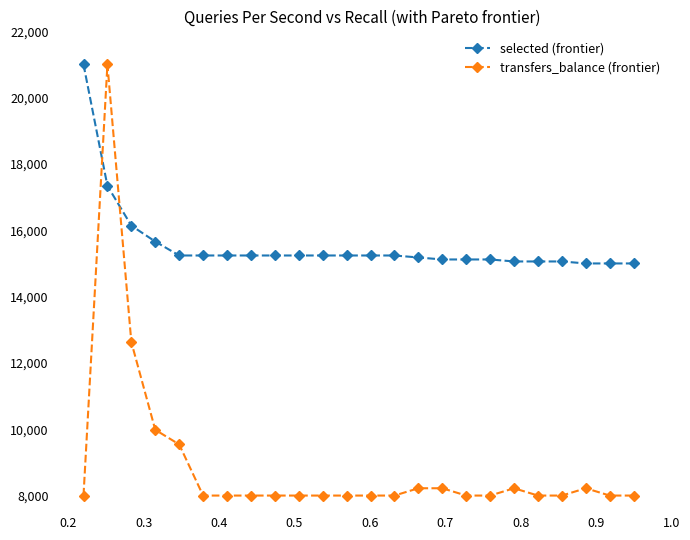

What is the difference between the maximum and minimum values in the selected (frontier) series?

6000.0